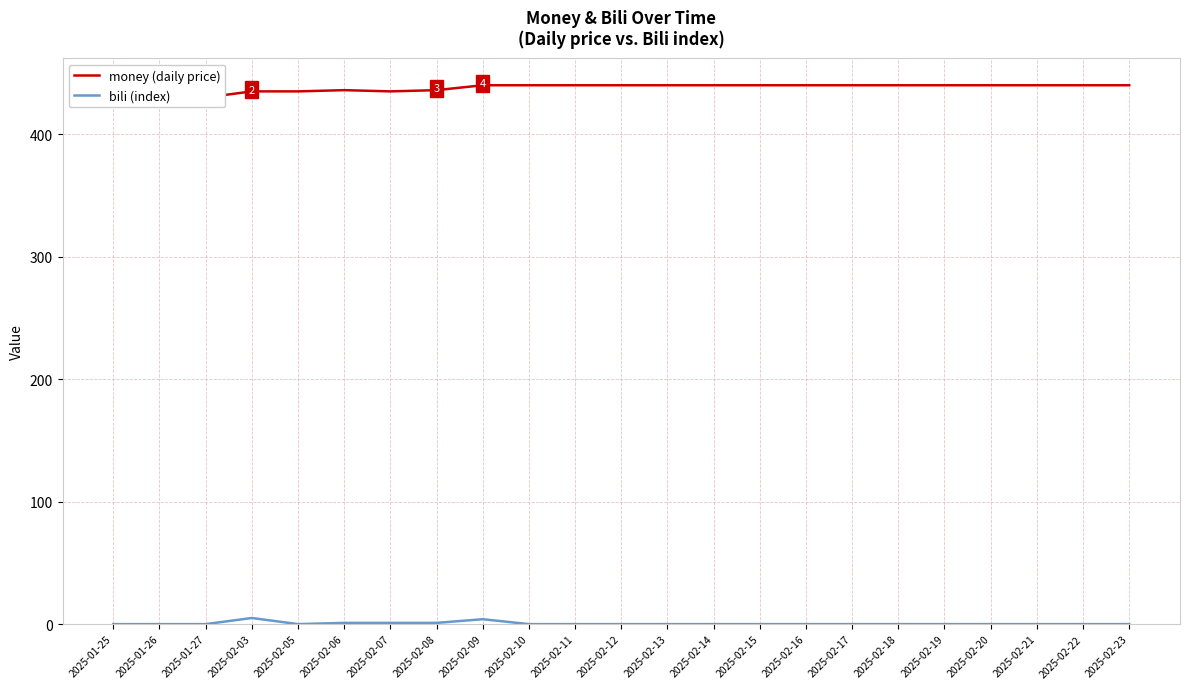

Which series changed the most between 2025-01-25 and 2025-02-21?

money (daily price)